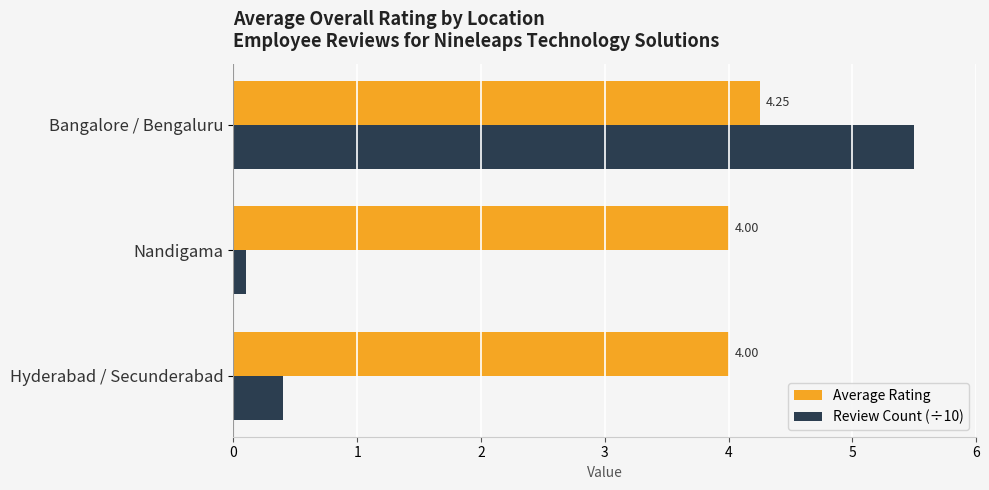

Which series has the largest total across all categories?

Average Rating